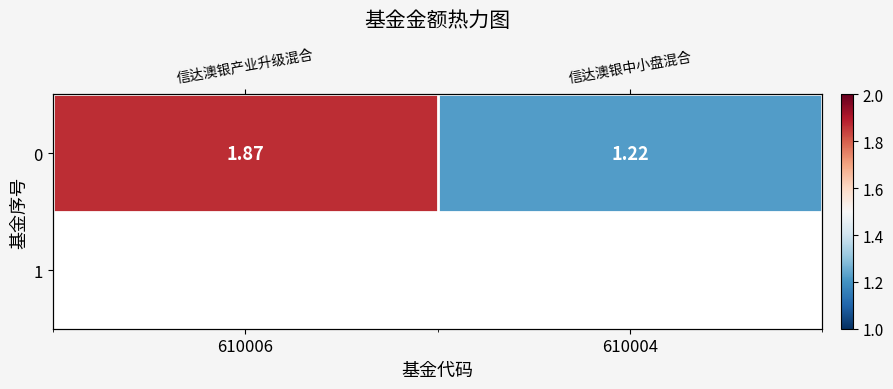

What is the difference between the maximum and minimum values?

0.7